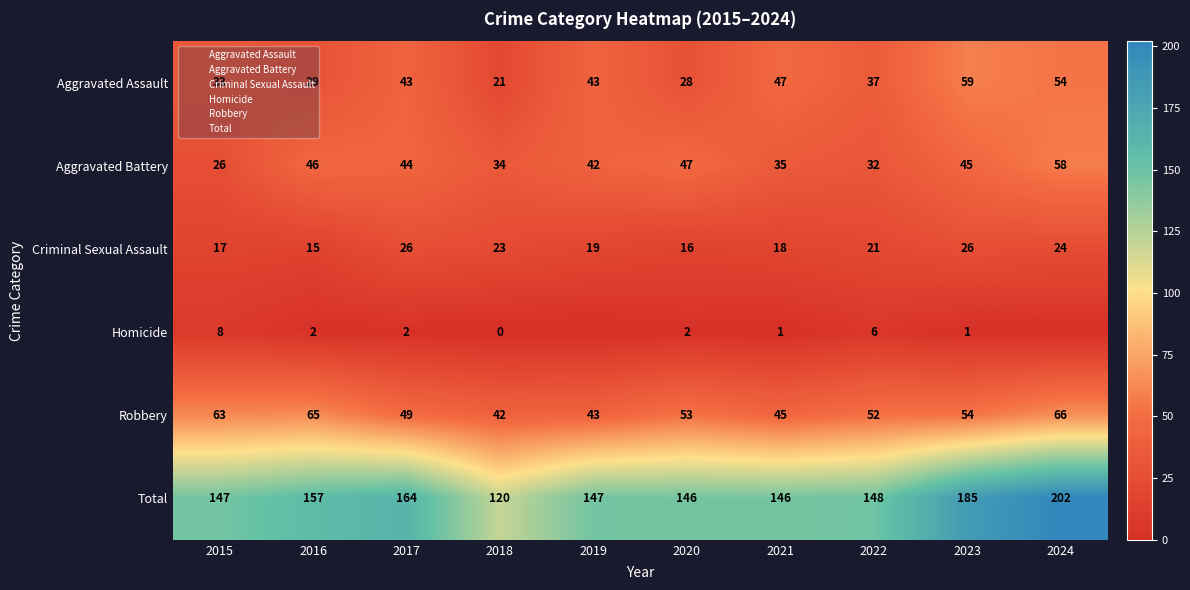

What is the difference between the second highest and second lowest values in the Aggravated Assault series?

26